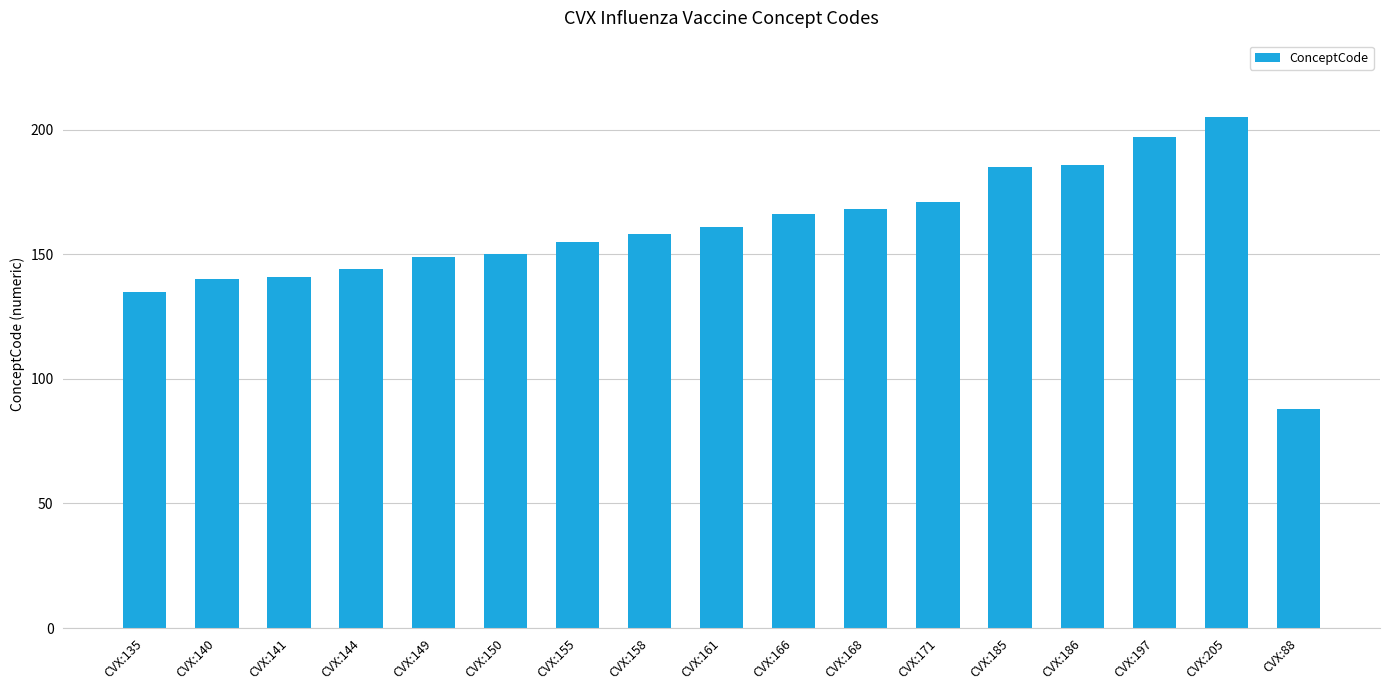

True or false: the data shows 166 at CVX:166.

True